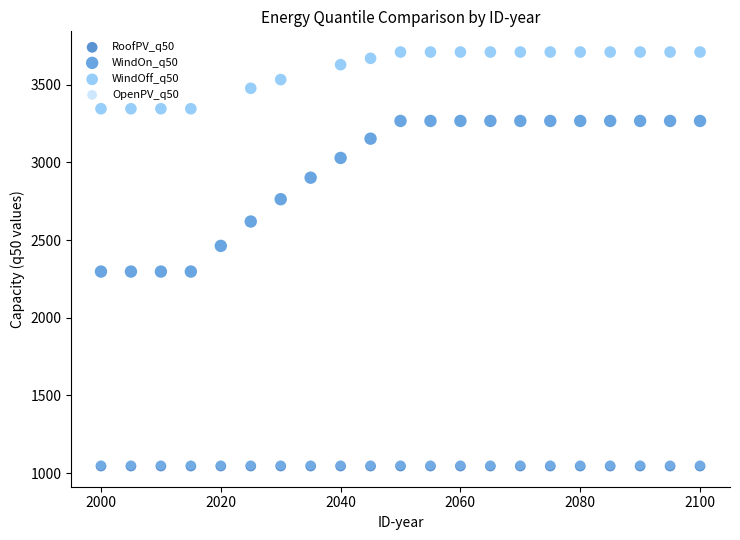

Which series contains the highest Y value?

WindOff_q50